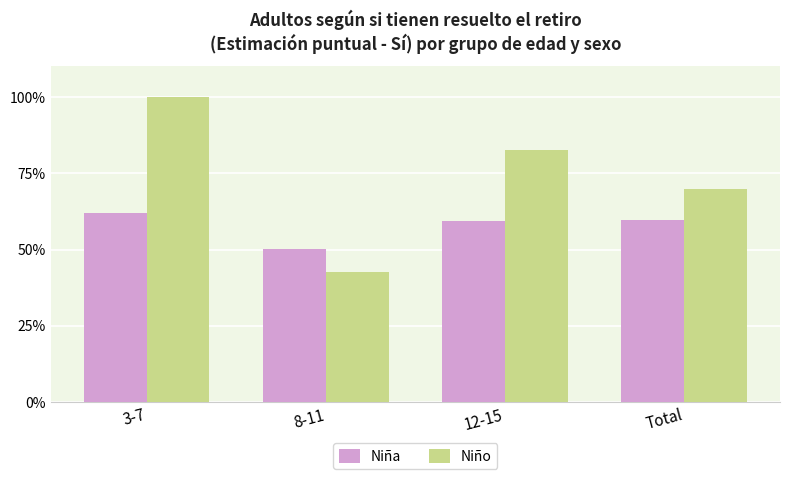

What is the difference between the maximum and minimum values in the Niña series?

0.1